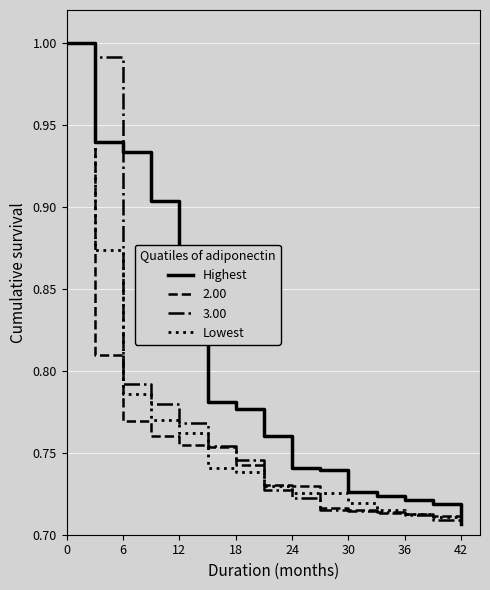

Which series has the largest total across all categories?

Highest